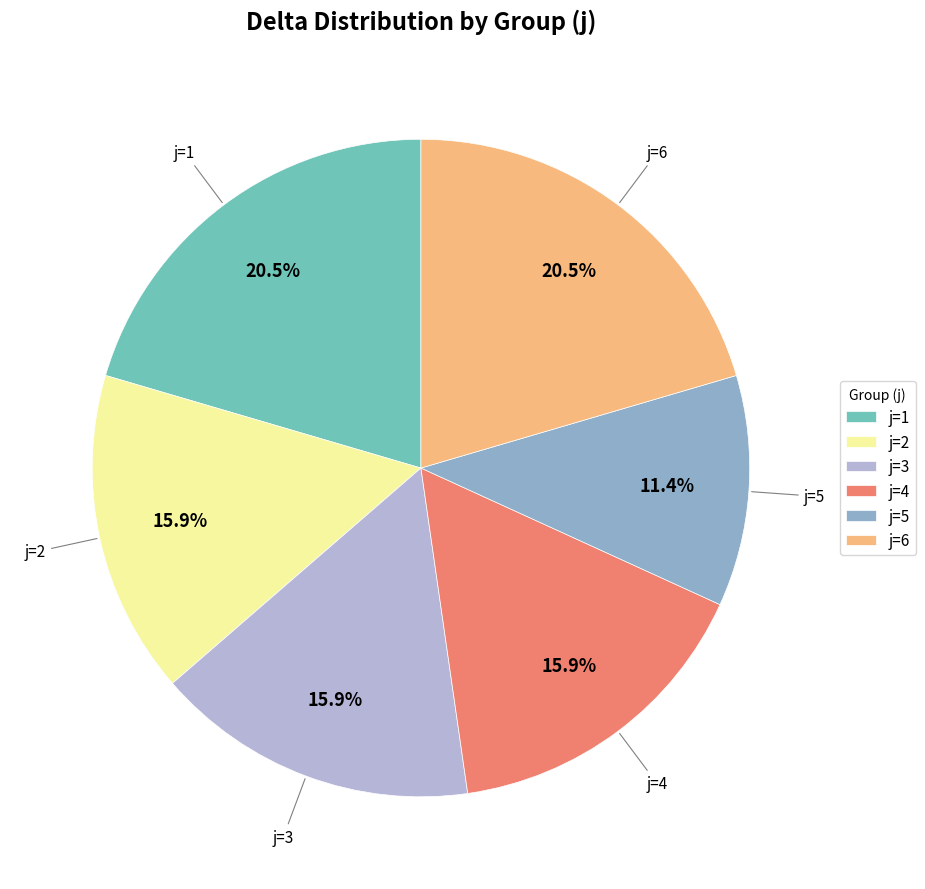

Combined, do j=2 and j=4 account for over 50%?

No